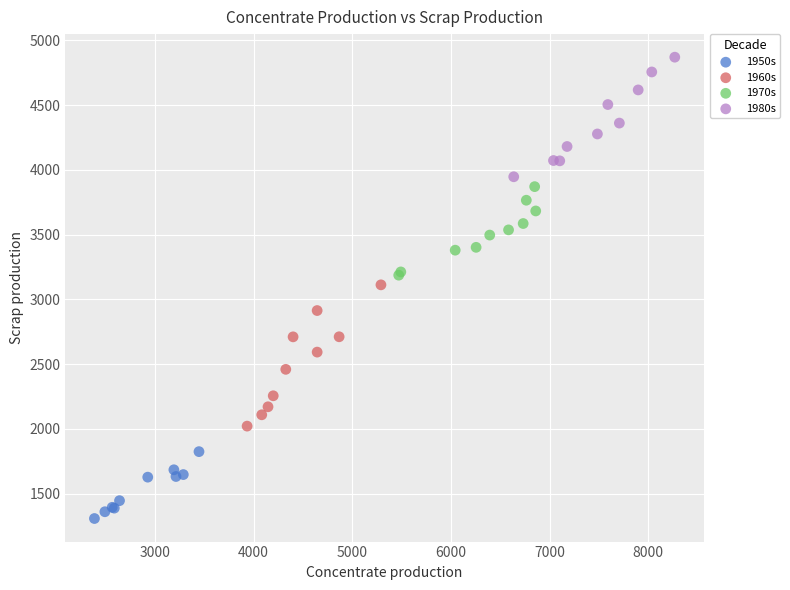

Which series has the largest Y range (max minus min)?

1960s